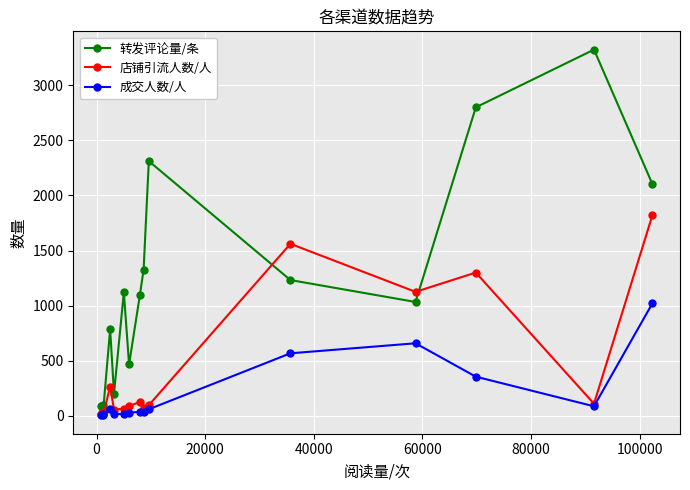

At how many categories does at least one series exceed 1240?

6